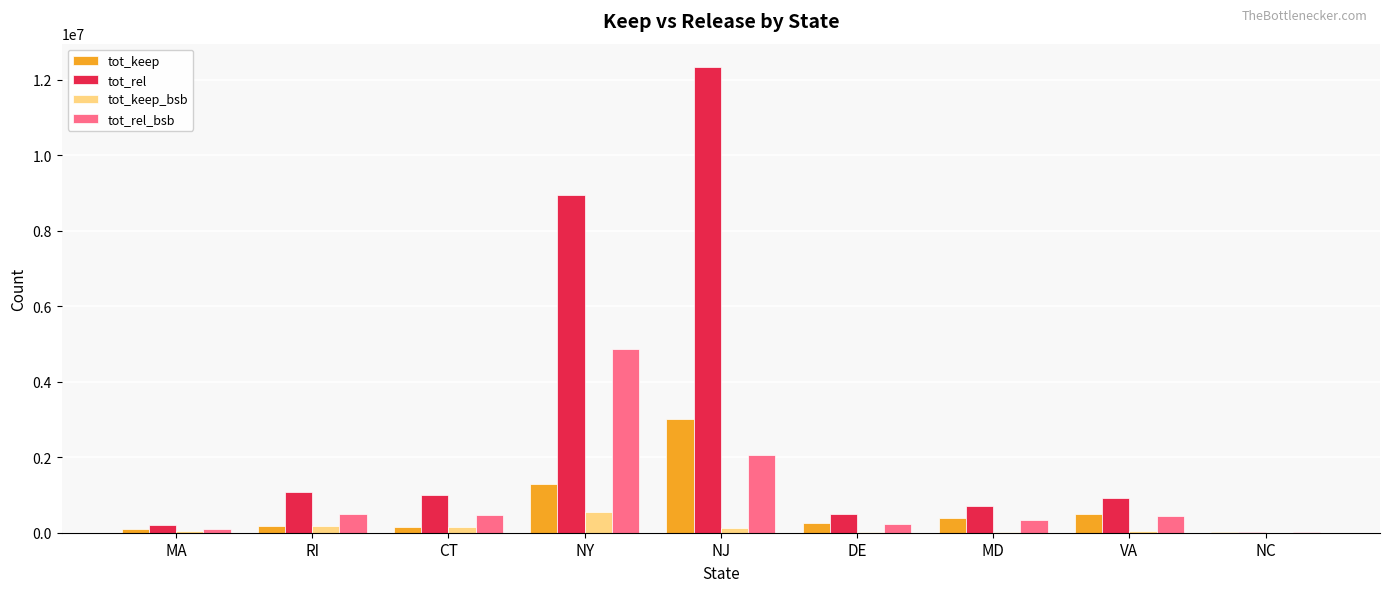

Where does the tot_keep_bsb series first go above 48560?

MA